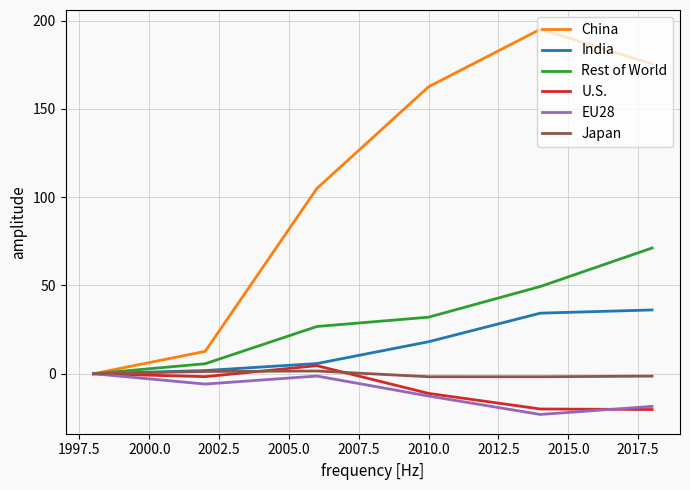

Which series has the largest total across all categories?

China